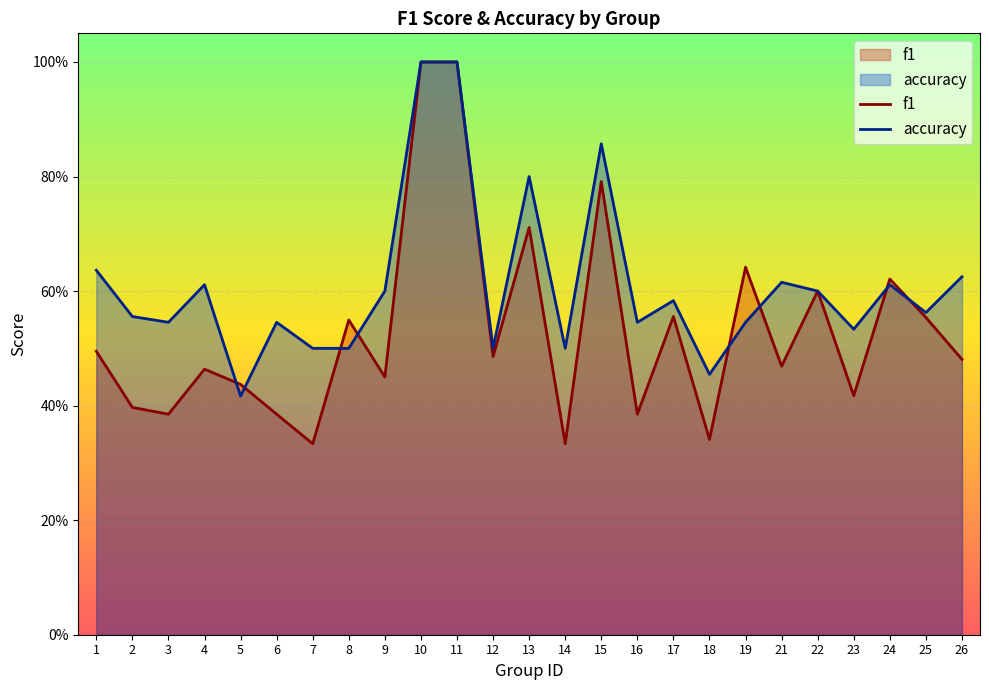

Which series has the largest range (max minus min)?

f1